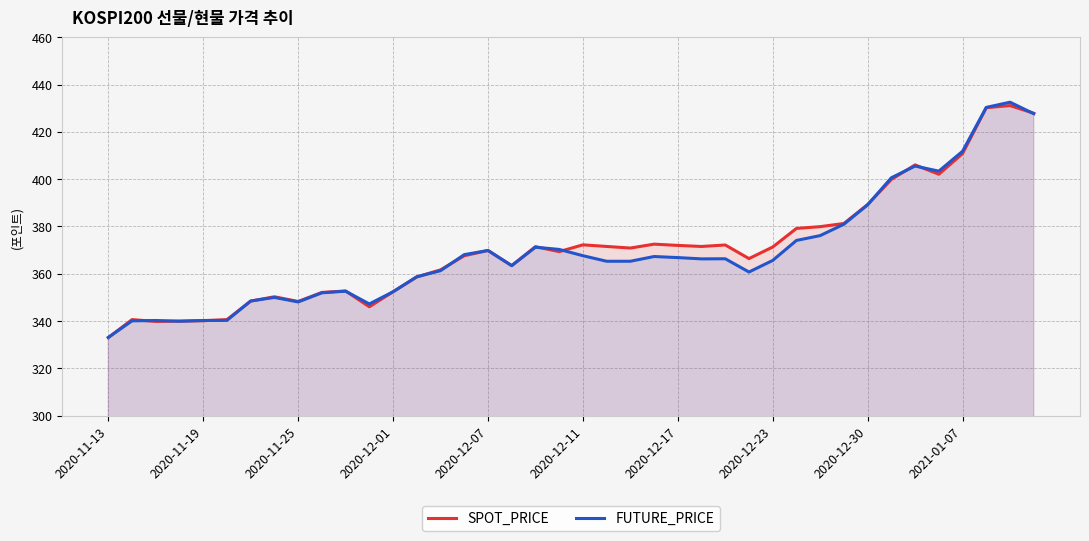

Which category has the lowest value across all series?

2020-11-13